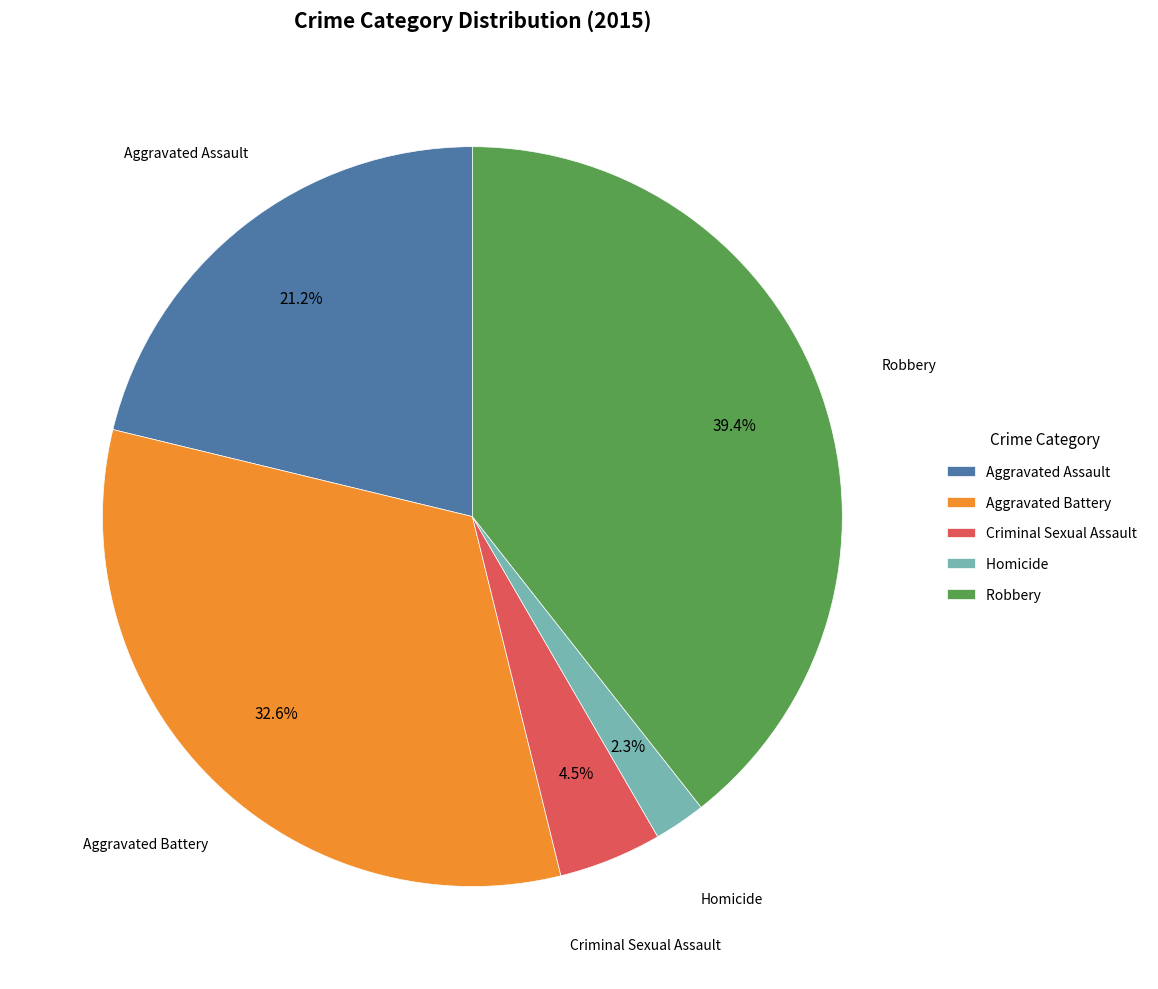

To the nearest percent, what is the difference between the largest and smallest slice percentages?

37%